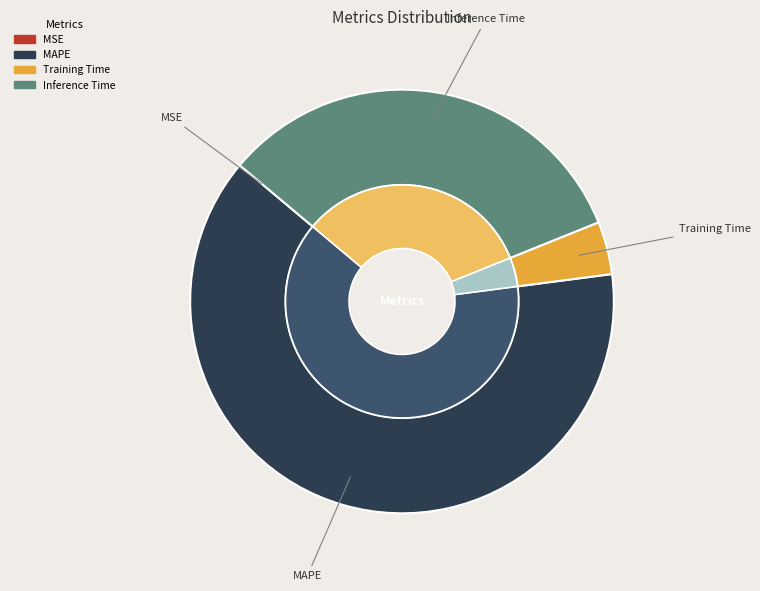

The SMAPE slice represents 15% of the pie. True or false?

False